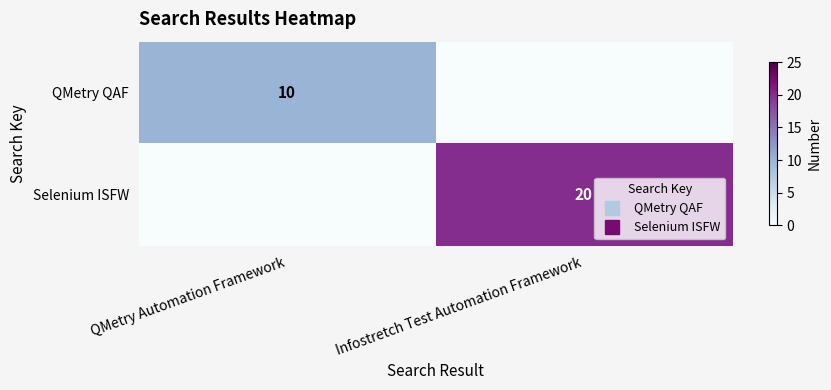

What is the difference between the maximum and minimum values in the QMetry QAF series?

10